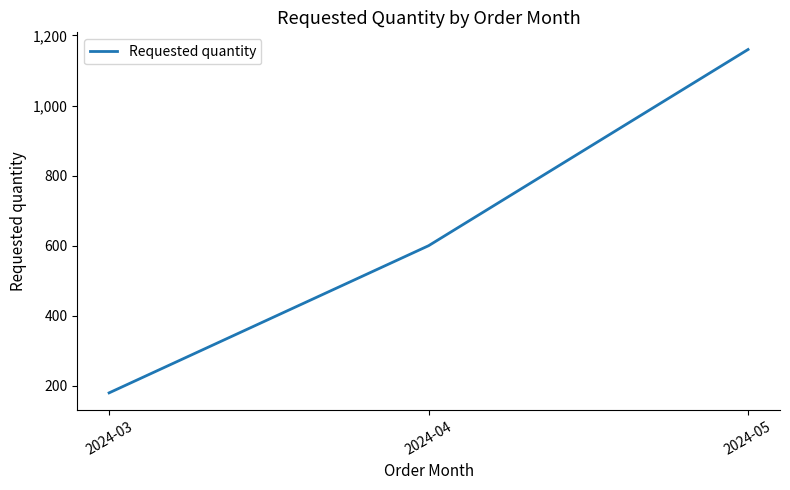

Reading left to right, what are all the values shown in this chart?

180	600	1160